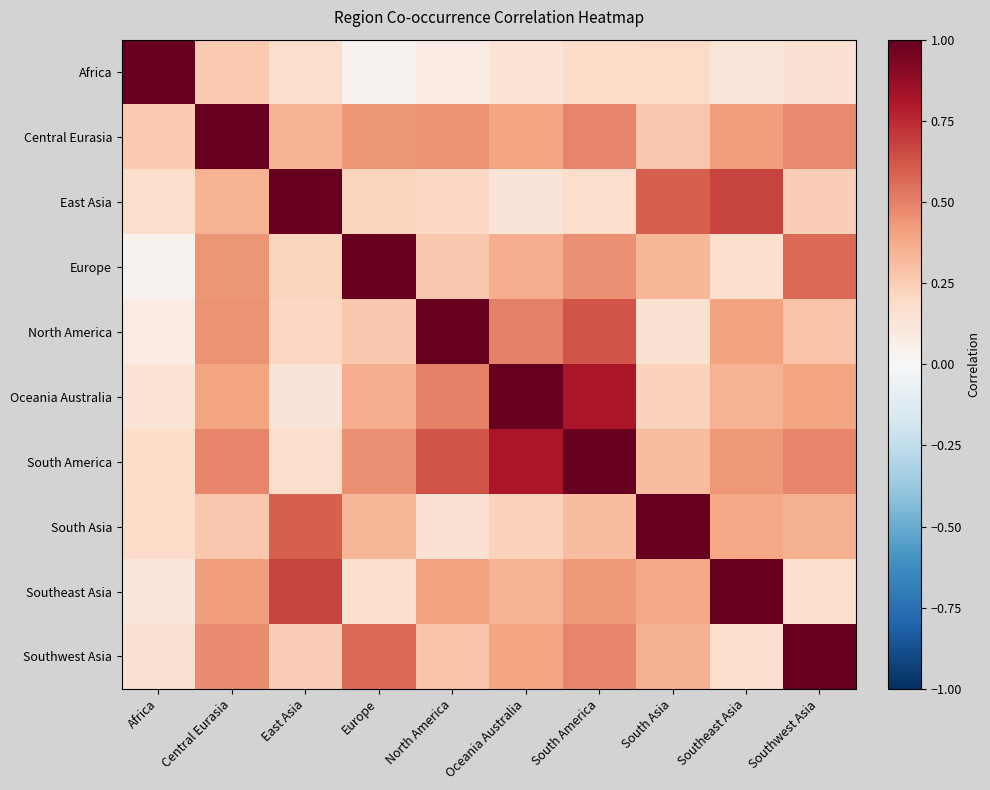

Reading left to right, list all the values displayed in this chart.

Africa: Africa=1.0	Central Eurasia=0.3	East Asia=0.2	Europe=0.0	North America=0.1	Oceania Australia=0.1	South America=0.2	South Asia=0.2	Southeast Asia=0.1	Southwest Asia=0.2
Central Eurasia: Africa=0.3	Central Eurasia=1.0	East Asia=0.4	Europe=0.4	North America=0.5	Oceania Australia=0.4	South America=0.5	South Asia=0.3	Southeast Asia=0.4	Southwest Asia=0.5
East Asia: Africa=0.2	Central Eurasia=0.4	East Asia=1.0	Europe=0.2	North America=0.2	Oceania Australia=0.1	South America=0.2	South Asia=0.6	Southeast Asia=0.7	Southwest Asia=0.2
Europe: Africa=0.0	Central Eurasia=0.4	East Asia=0.2	Europe=1.0	North America=0.3	Oceania Australia=0.4	South America=0.5	South Asia=0.3	Southeast Asia=0.2	Southwest Asia=0.6
North America: Africa=0.1	Central Eurasia=0.5	East Asia=0.2	Europe=0.3	North America=1.0	Oceania Australia=0.5	South America=0.6	South Asia=0.2	Southeast Asia=0.4	Southwest Asia=0.3
Oceania Australia: Africa=0.1	Central Eurasia=0.4	East Asia=0.1	Europe=0.4	North America=0.5	Oceania Australia=1.0	South America=0.8	South Asia=0.2	Southeast Asia=0.3	Southwest Asia=0.4
South America: Africa=0.2	Central Eurasia=0.5	East Asia=0.2	Europe=0.5	North America=0.6	Oceania Australia=0.8	South America=1.0	South Asia=0.3	Southeast Asia=0.4	Southwest Asia=0.5
South Asia: Africa=0.2	Central Eurasia=0.3	East Asia=0.6	Europe=0.3	North America=0.2	Oceania Australia=0.2	South America=0.3	South Asia=1.0	Southeast Asia=0.4	Southwest Asia=0.4
Southeast Asia: Africa=0.1	Central Eurasia=0.4	East Asia=0.7	Europe=0.2	North America=0.4	Oceania Australia=0.3	South America=0.4	South Asia=0.4	Southeast Asia=1.0	Southwest Asia=0.2
Southwest Asia: Africa=0.2	Central Eurasia=0.5	East Asia=0.2	Europe=0.6	North America=0.3	Oceania Australia=0.4	South America=0.5	South Asia=0.4	Southeast Asia=0.2	Southwest Asia=1.0